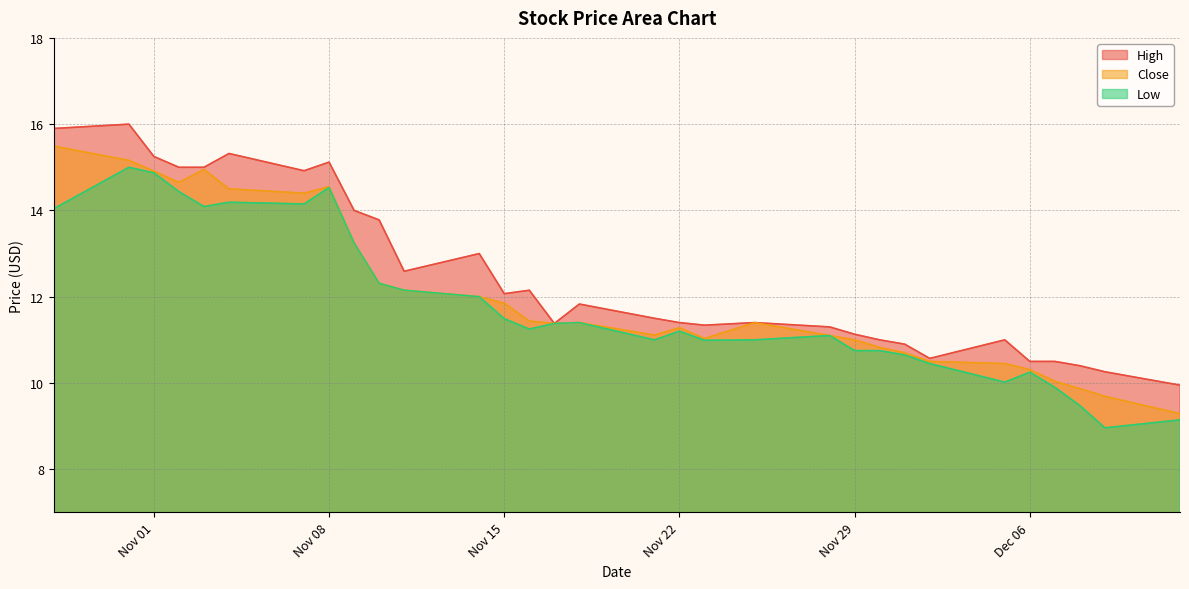

True or false: Low and High cross at least once.

False